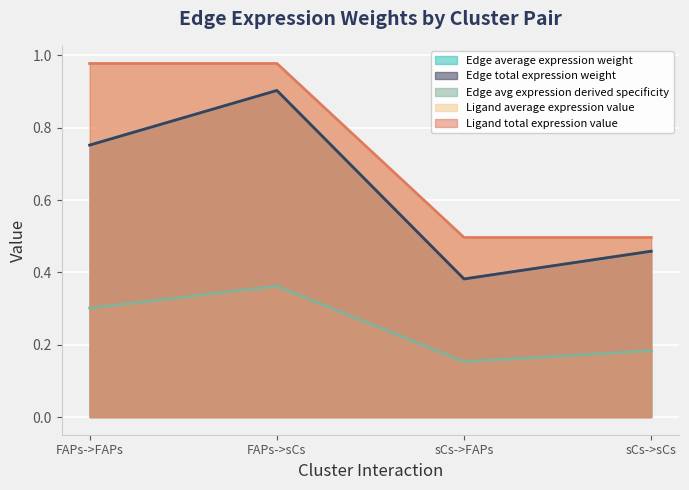

Which series has the widest spread of values?

Edge average expression weight